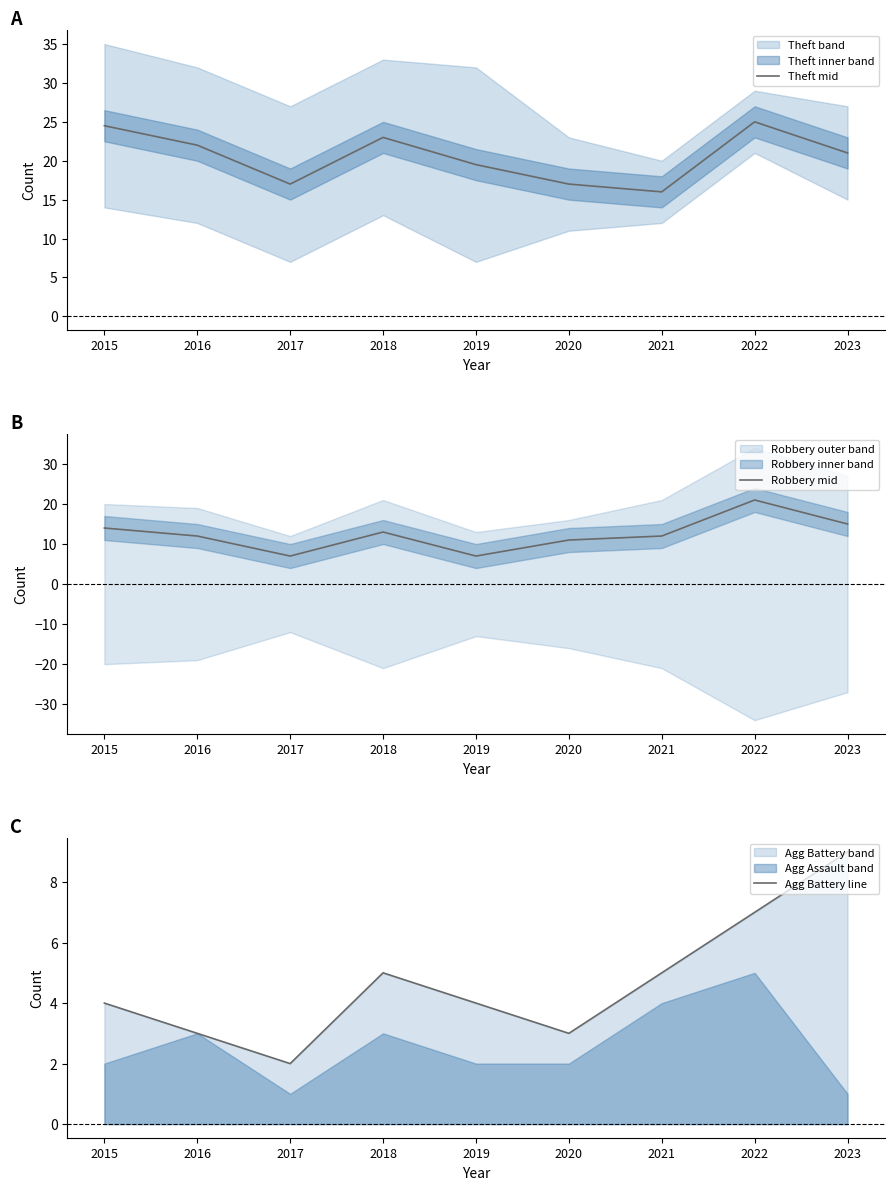

At 2016, list the series in order from largest to smallest.

Theft mid, Robbery mid, Agg Battery line